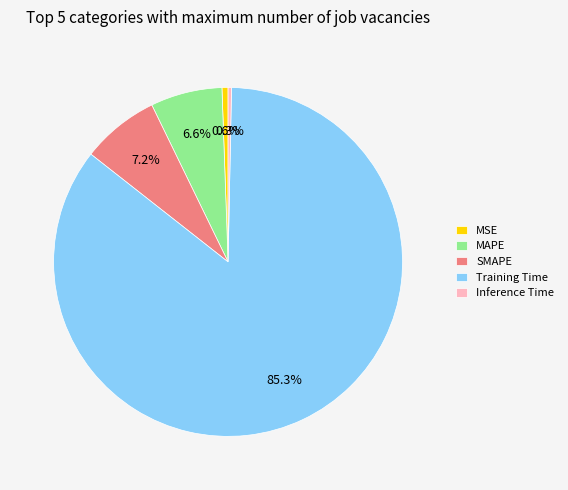

Which category has the biggest portion of the pie?

Training Time